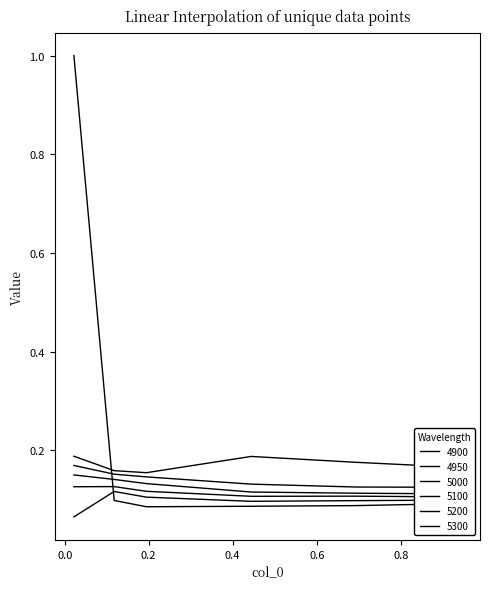

At which category does 5300 reach its first local peak?

0.4438356164383562